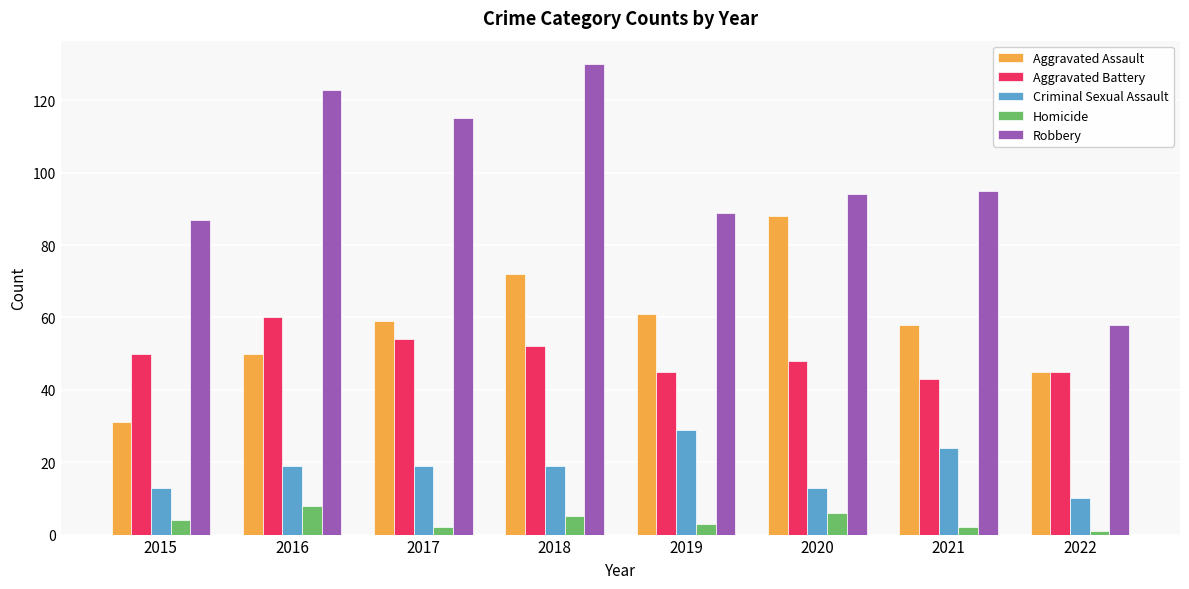

Count the number of data series in this chart.

5